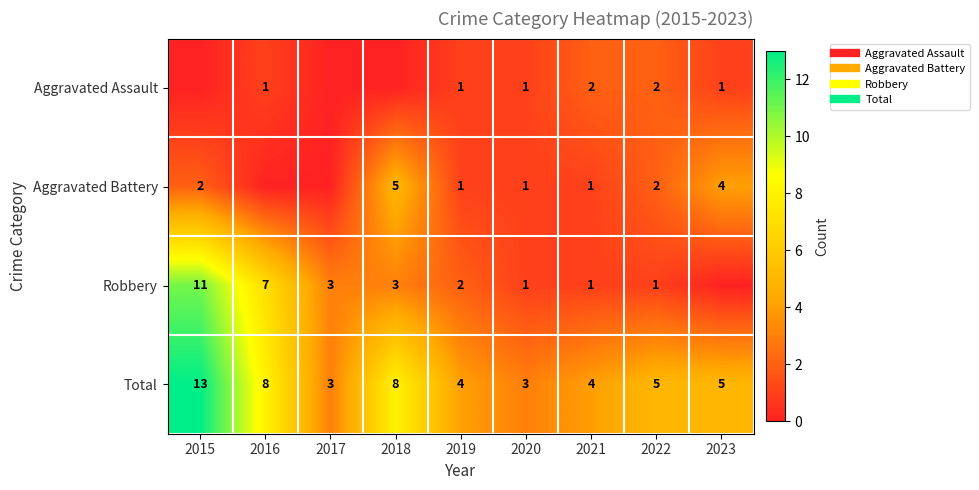

List the series in order of their overall mean, highest first.

Total, Robbery, Aggravated Battery, Aggravated Assault